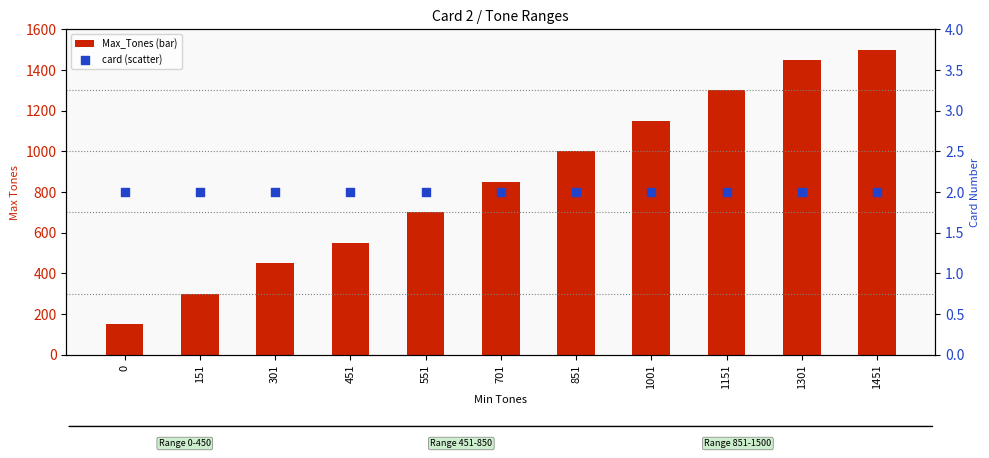

Which series contains the lowest Y value?

card (scatter)